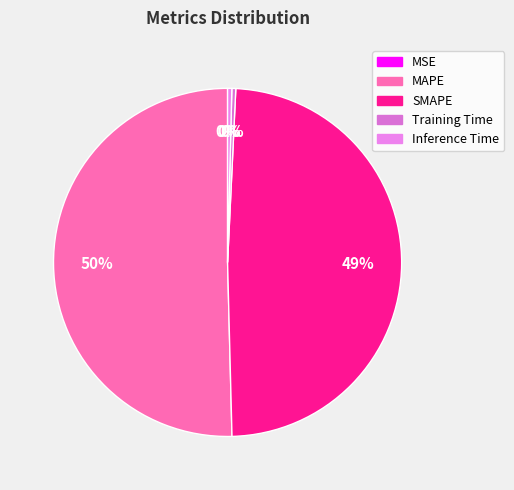

Rank the categories by value from highest to lowest.

MAPE, SMAPE, Inference Time, Training Time, MSE